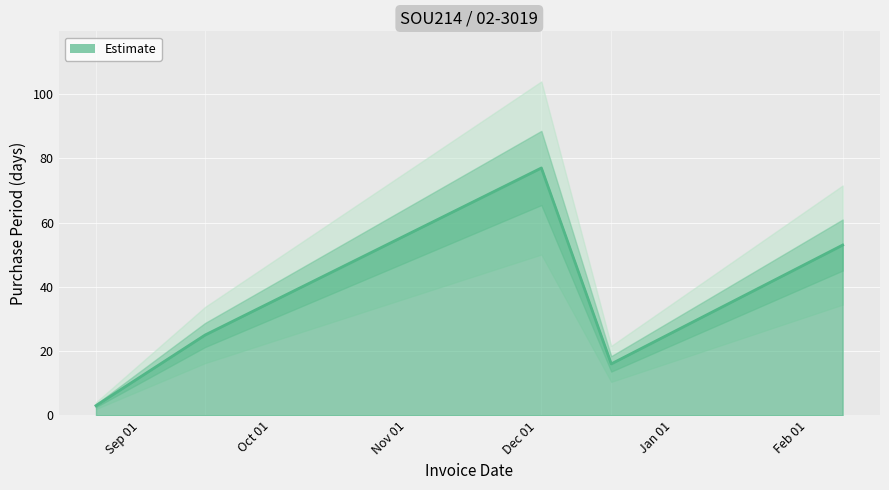

How many interior local valleys (lower than both neighbors) does the data have?

1